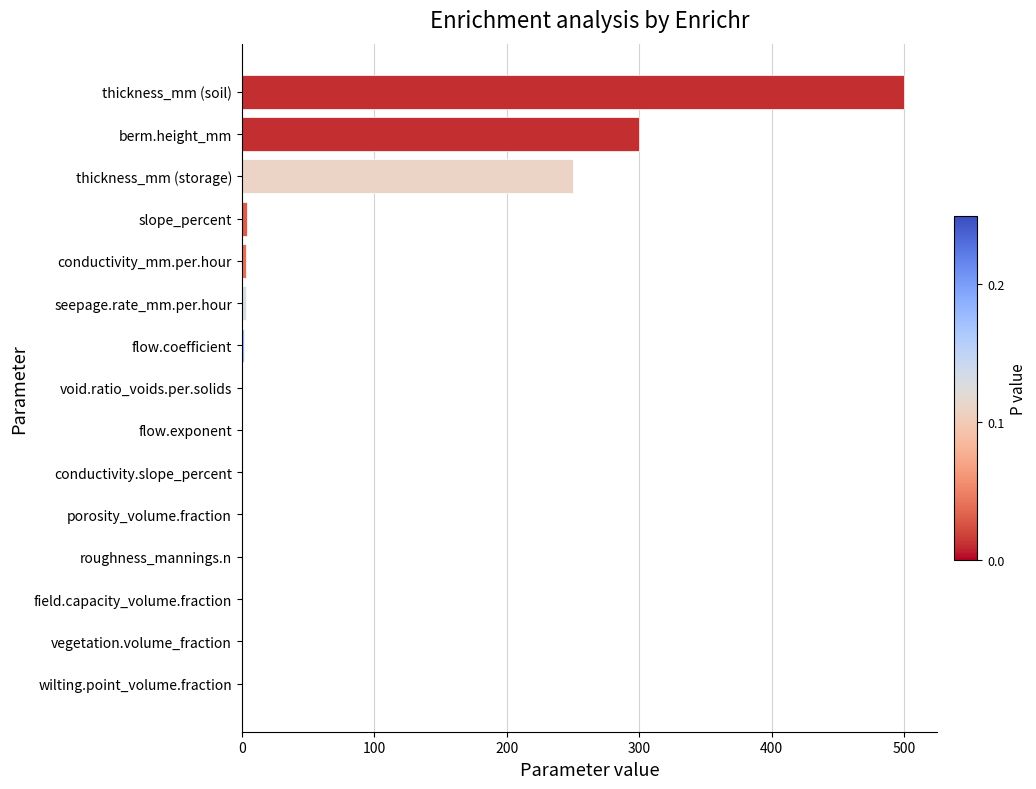

The value at thickness_mm (storage) is 250.0. True or false?

True